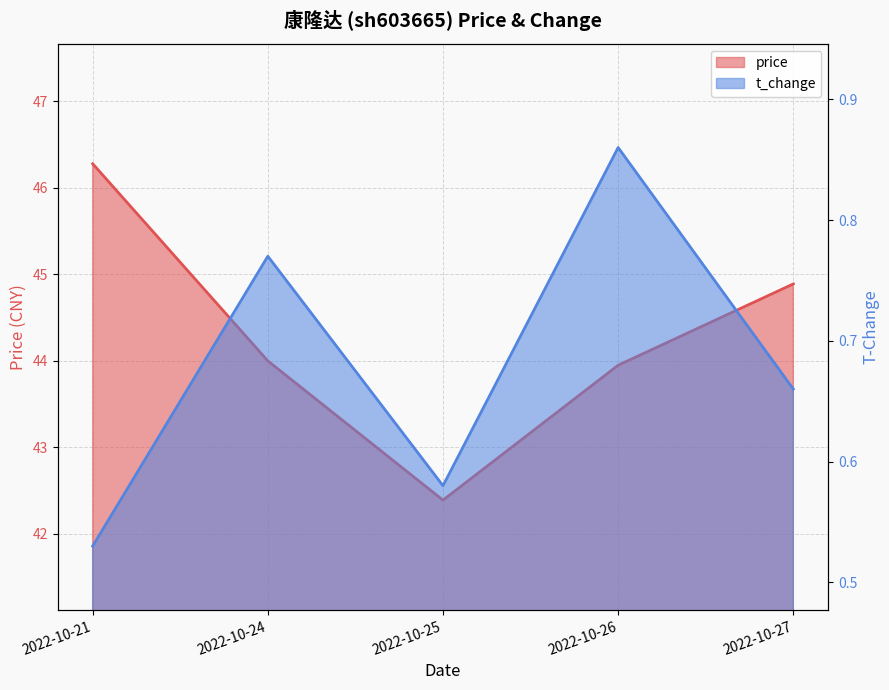

What are all the series names shown in the legend?

price, t_change